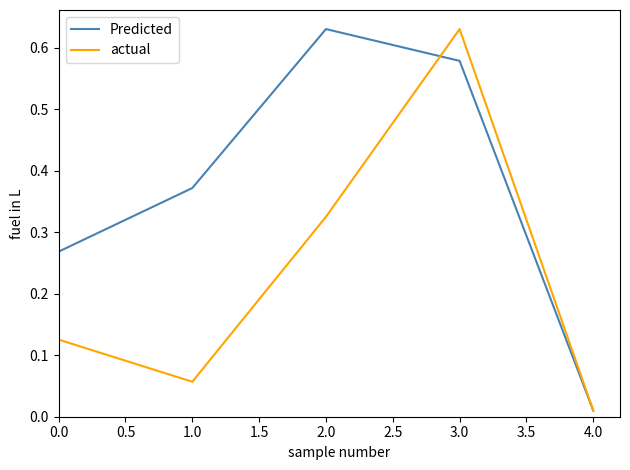

At which category does actual reach its first local valley?

1.0